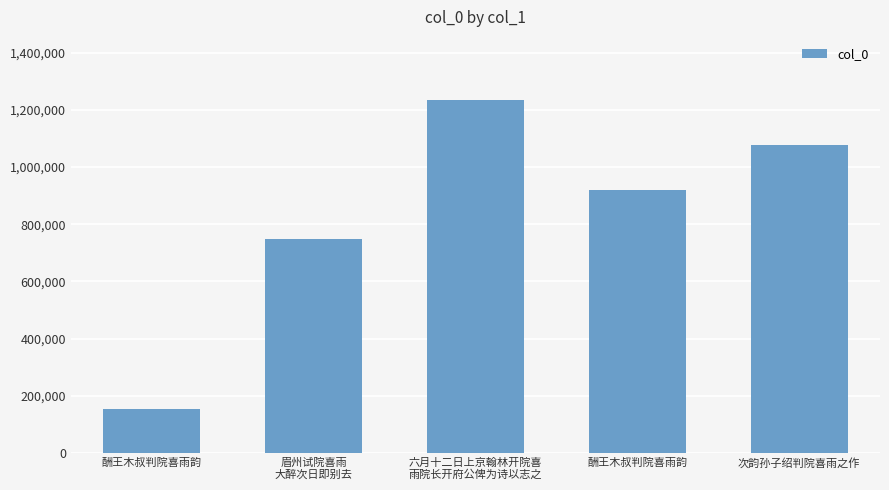

Is it true that the value at 六月十二日上京翰林开院喜
雨院长开府公俾为诗以志之 is 1233607?

True